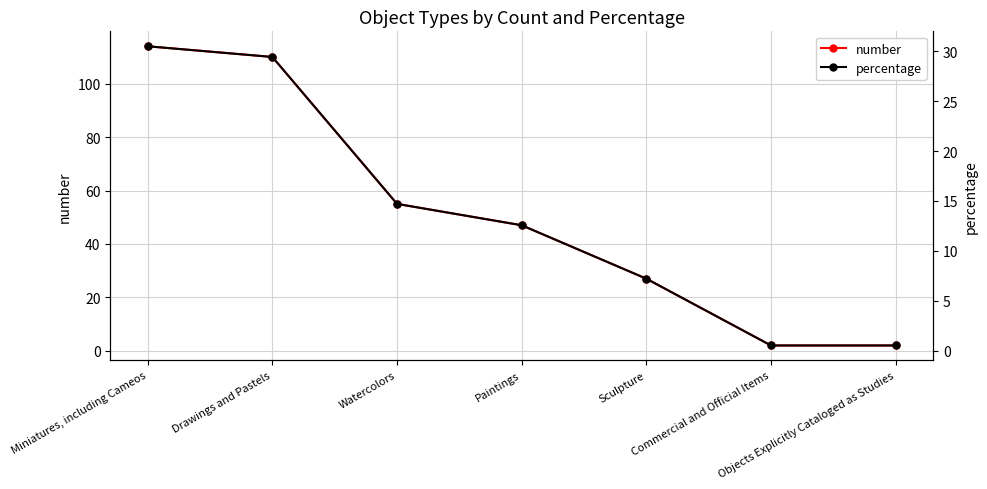

At which label does number reach its minimum?

Commercial and Official Items